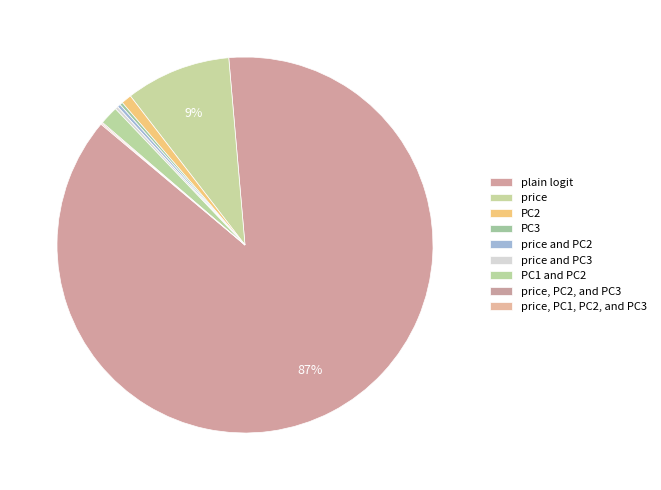

What percentage do price and PC3 and price together represent?

9.3%